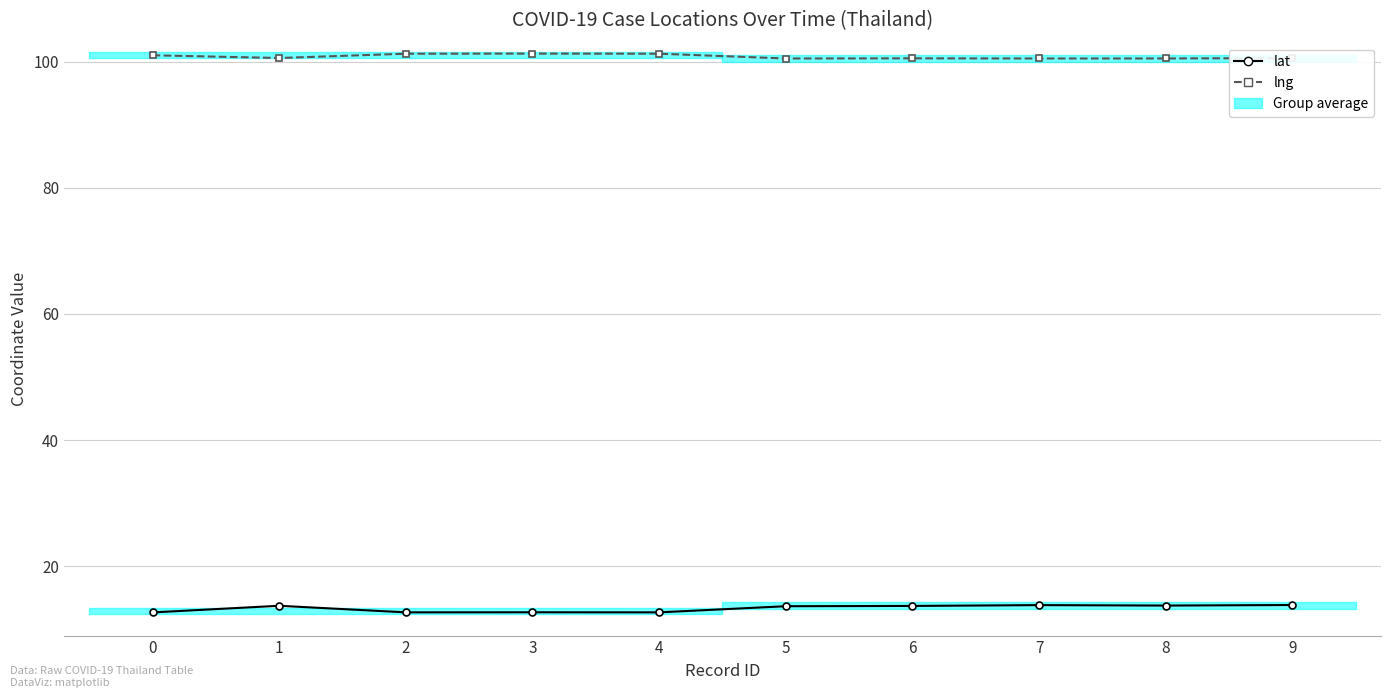

What are all the series names shown in the legend?

lat, lng